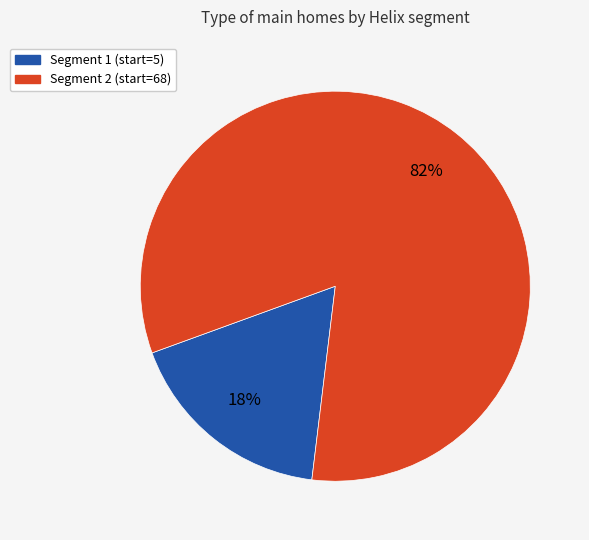

To the nearest percent, what is the average slice percentage?

50%